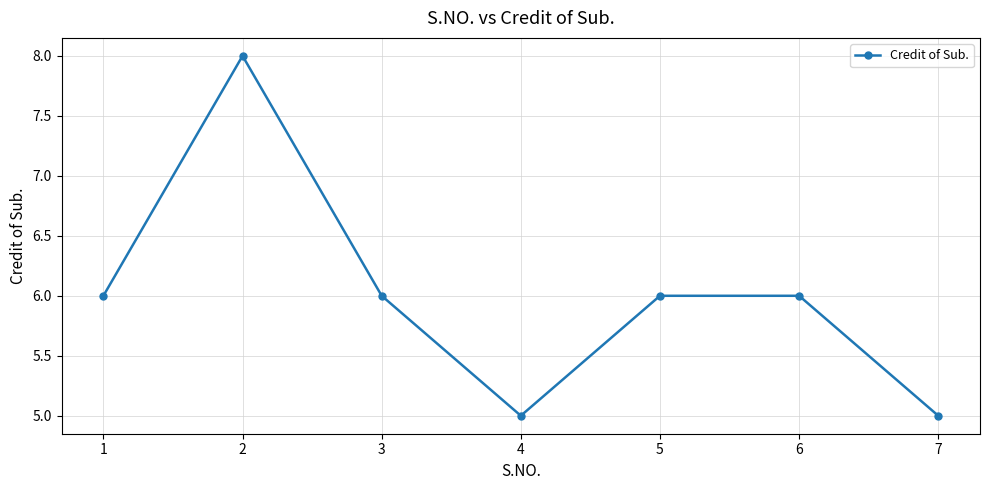

Between 2 and 7, which is larger?

2